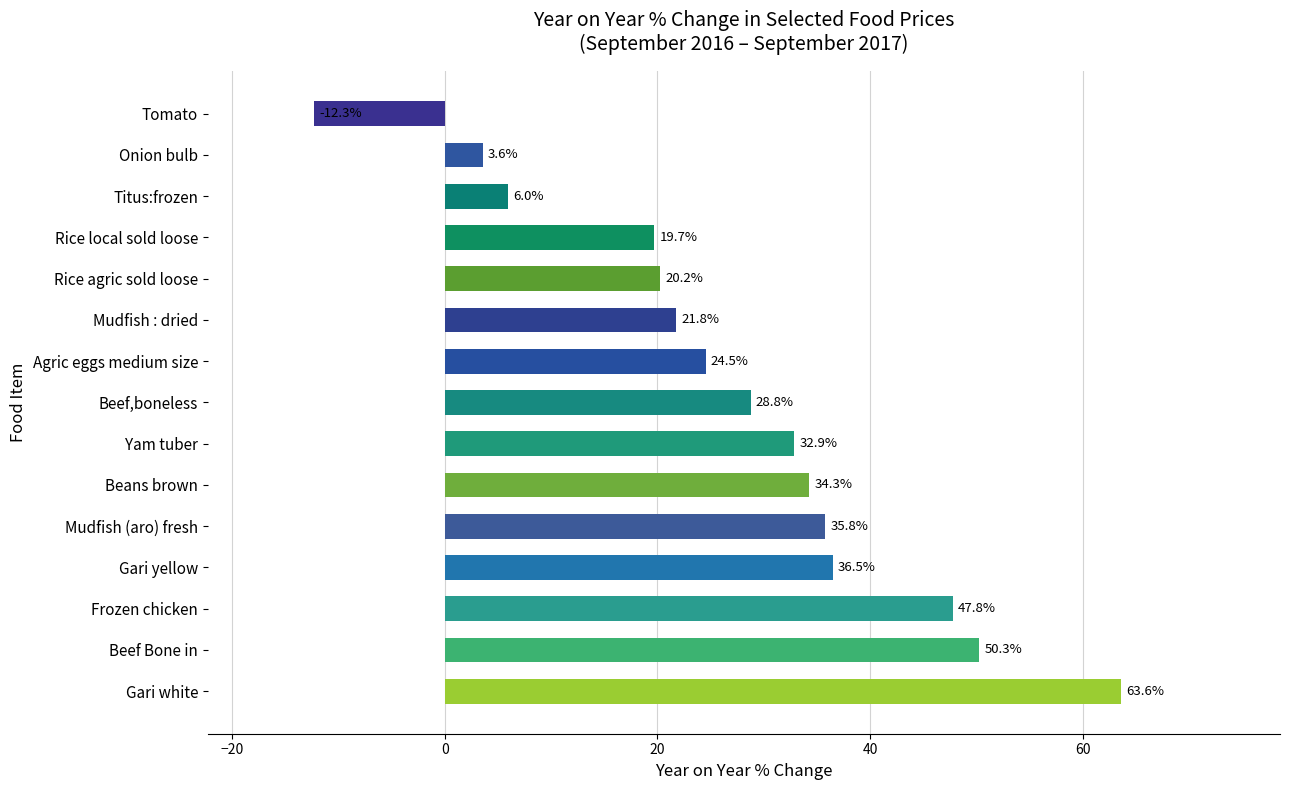

Approximately how many times larger is the value at Rice agric sold loose compared to Titus:frozen?

3.4